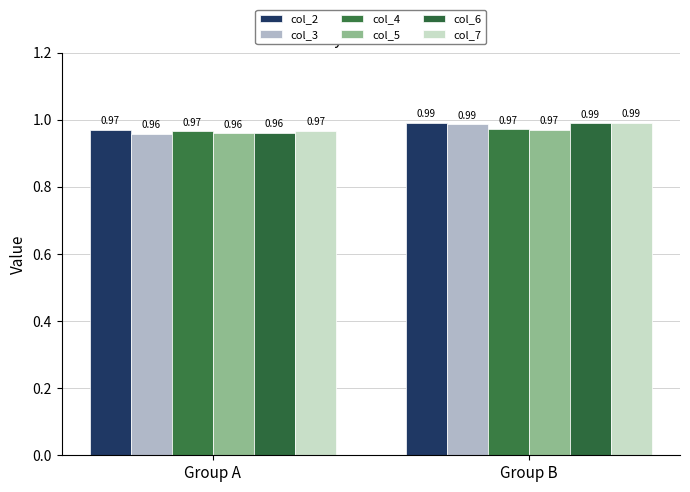

How many bars are there in total?

12